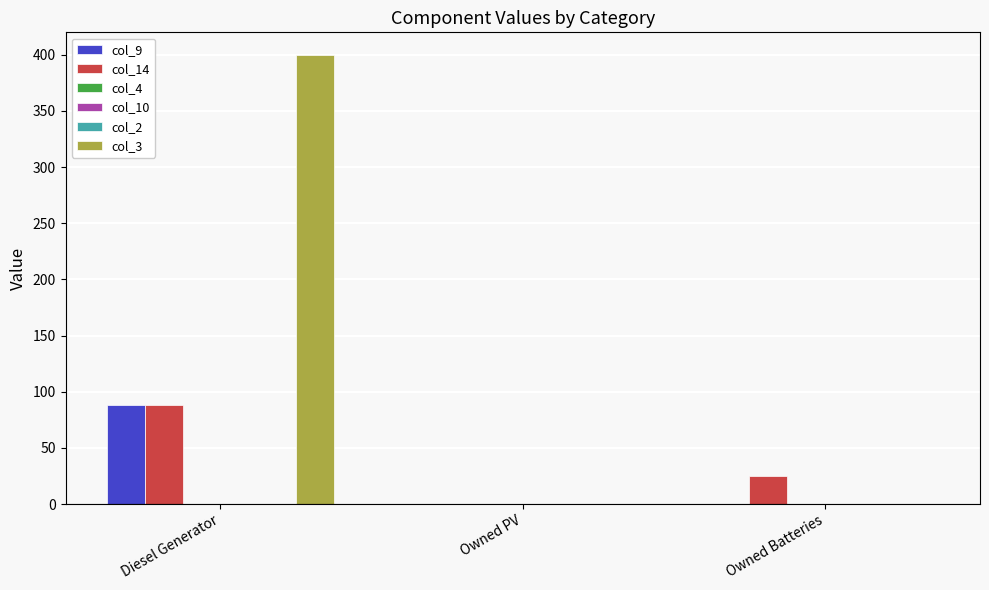

Reading left to right, what are all the values shown in this chart?

col_9: 88	0	0
col_14: 88	0	25
col_4: 0	0	0
col_10: 0	0	0
col_2: 0	0	0
col_3: 400	0	0